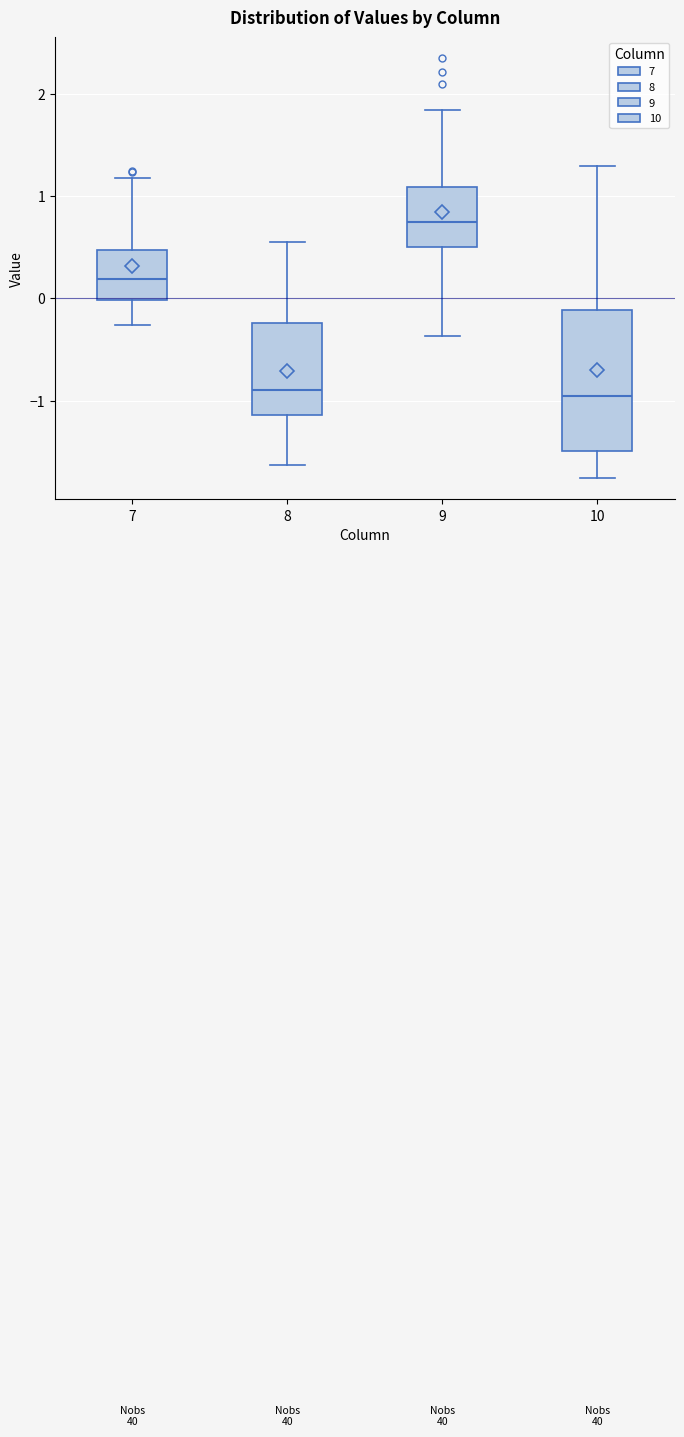

Reading left to right, read every box against the y-axis: the position of its median line, the range the box covers, and the ends of its whiskers. The values are not printed on the chart, so give them approximately, as read against the axis.

7: median 0.2, box 0.0 to 0.5, whiskers -0.3 to 1.2
8: median -0.9, box -1.1 to -0.2, whiskers -1.6 to 0.6
9: median 0.7, box 0.5 to 1.1, whiskers -0.4 to 1.8
10: median -1.0, box -1.5 to -0.1, whiskers -1.8 to 1.3